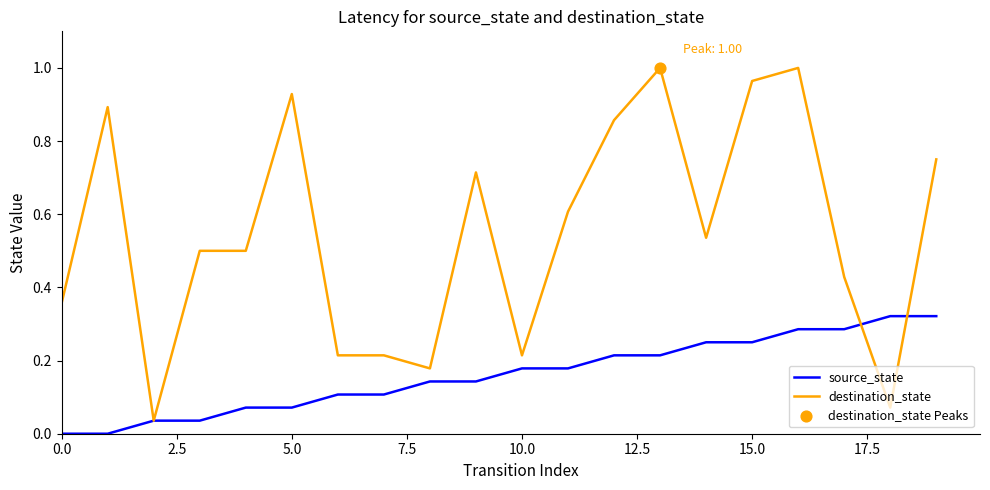

Which series has the widest spread of values?

destination_state